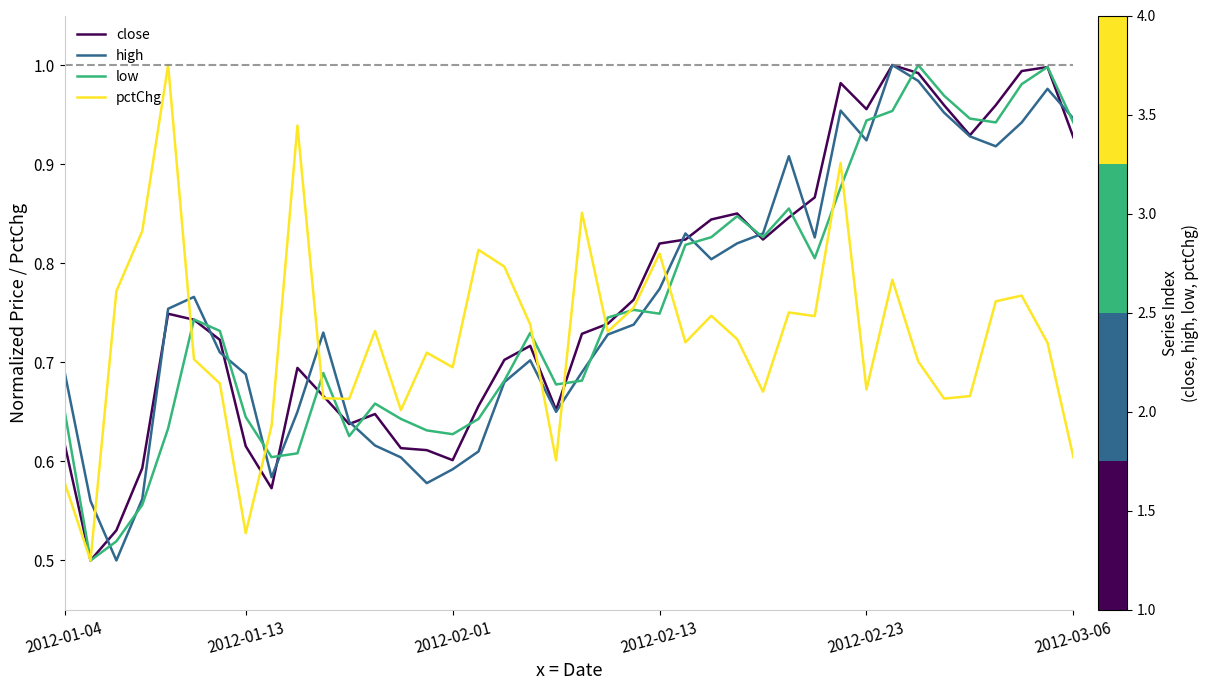

What are all the series names shown in the legend?

close, high, low, pctChg